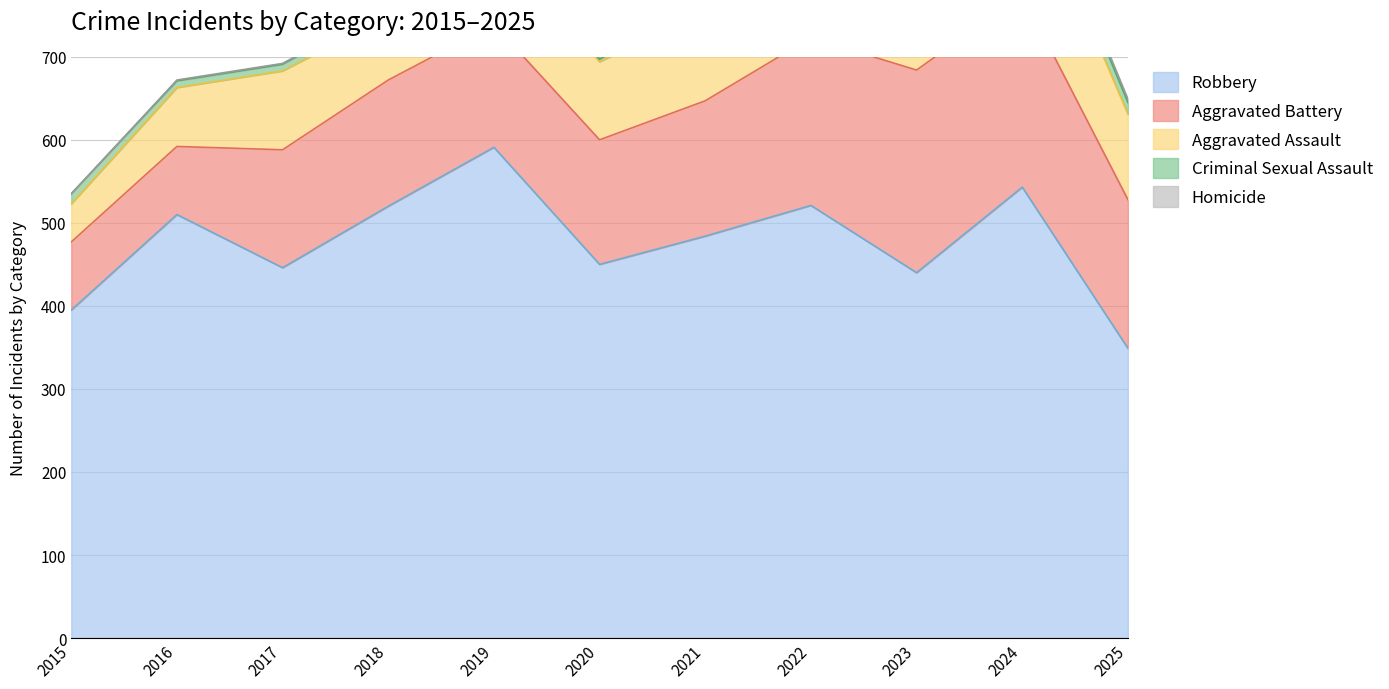

True or false: Robbery and Criminal Sexual Assault intersect in this chart.

False